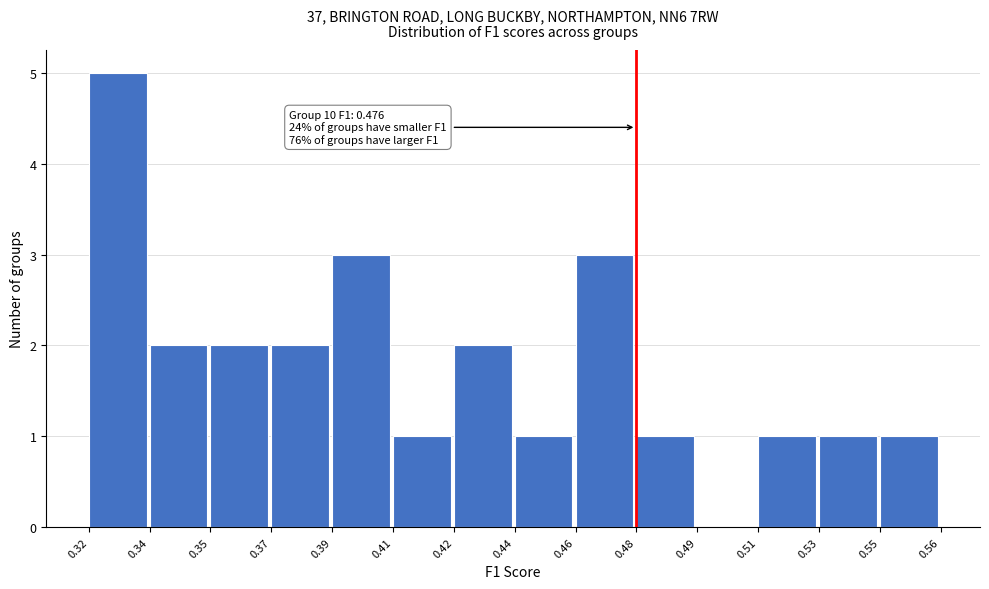

Reading left to right, what are all the values shown in this chart?

0.32=5	0.34=2	0.35=2	0.37=2	0.39=3	0.41=1	0.42=2	0.44=1	0.46=3	0.48=1	0.49=0	0.51=1	0.53=1	0.55=1